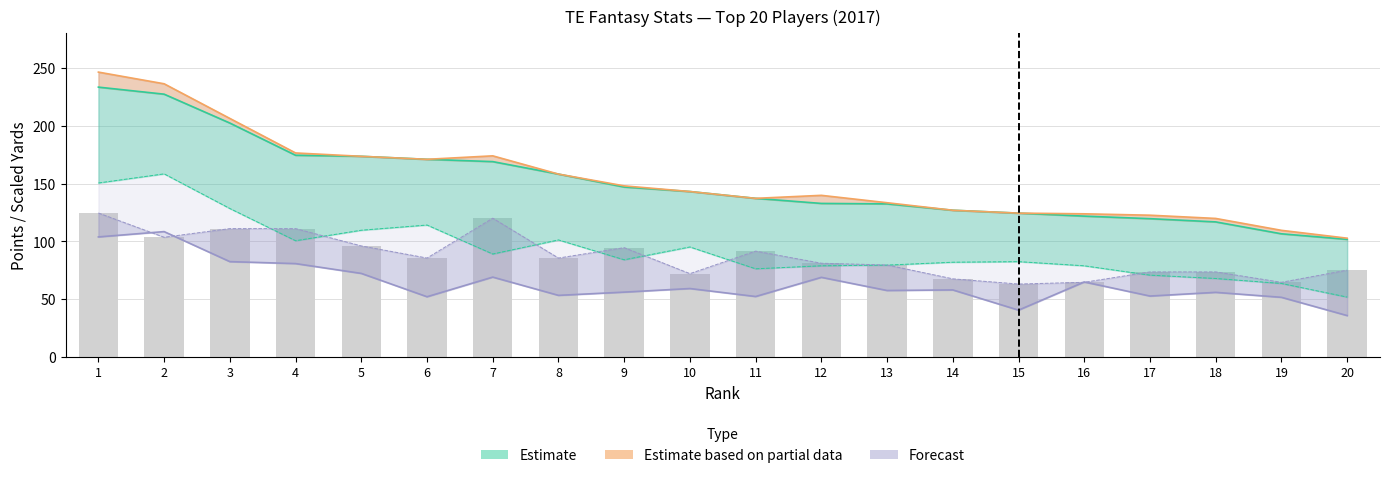

How many categories are shown in the chart?

20